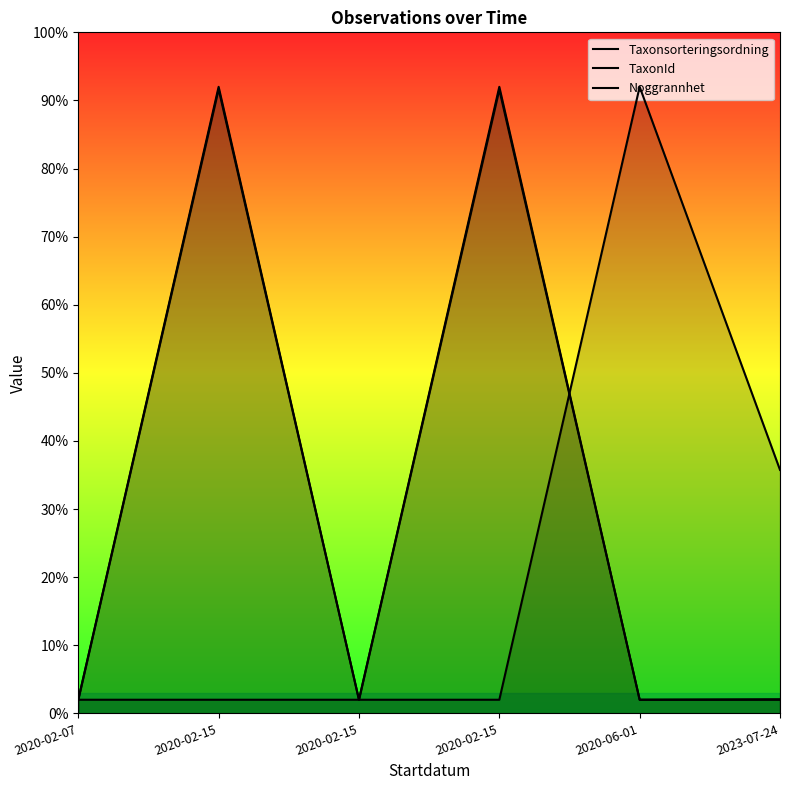

Which series ends up on top after the final intersection of Taxonsorteringsordning and Noggrannhet?

Noggrannhet